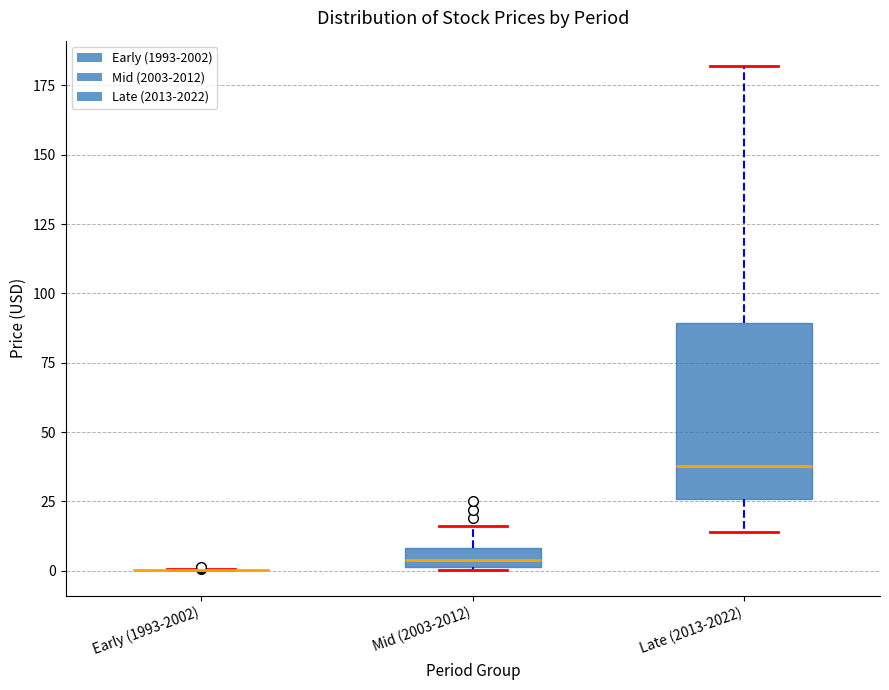

Which box is the tallest, from its lower edge to its upper edge?

Late (2013-2022)